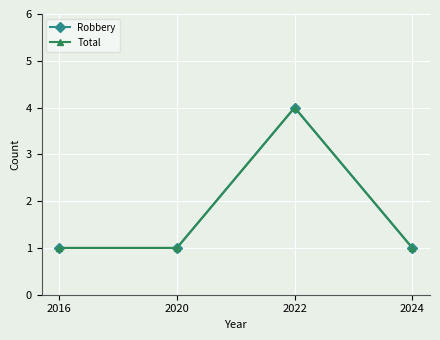

What is the sum of the Robbery values at 2024 and 2022?

5